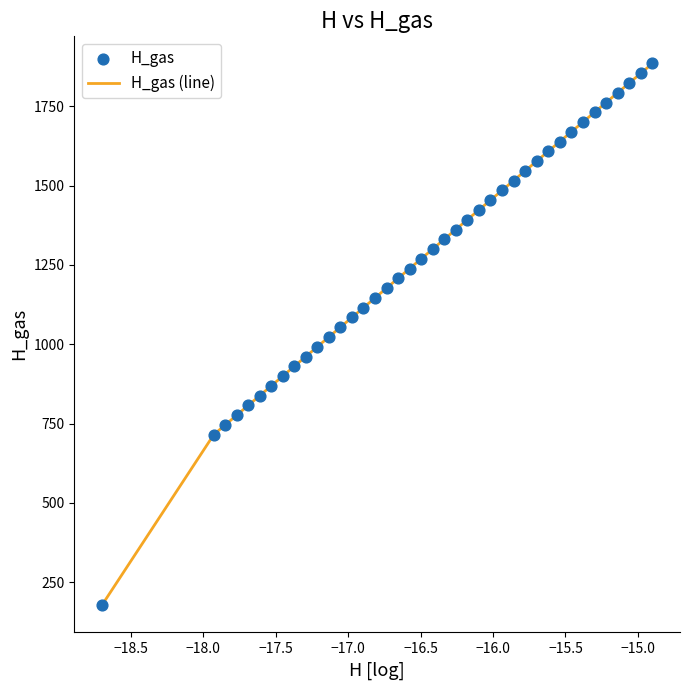

What is the smallest value displayed?

177.1